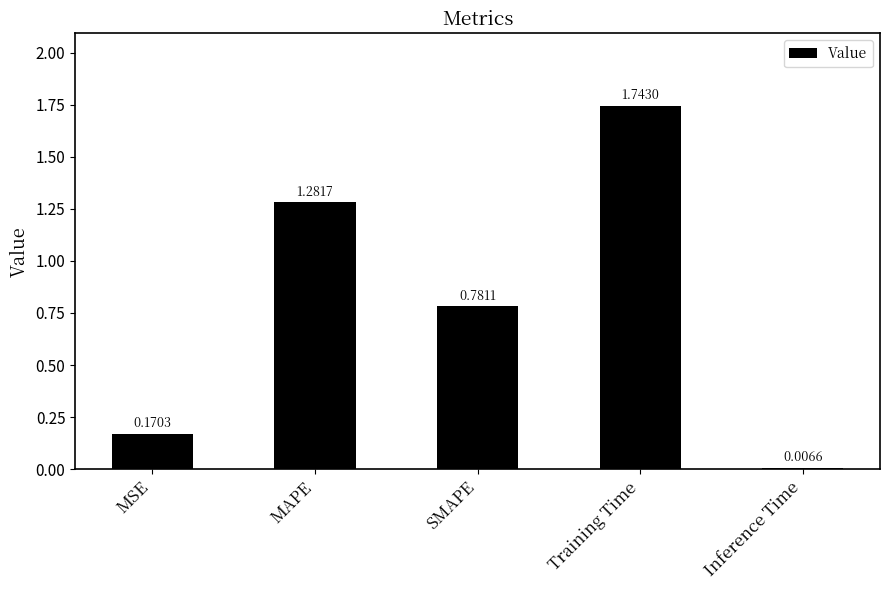

What is the difference between the values at MAPE and SMAPE?

0.5